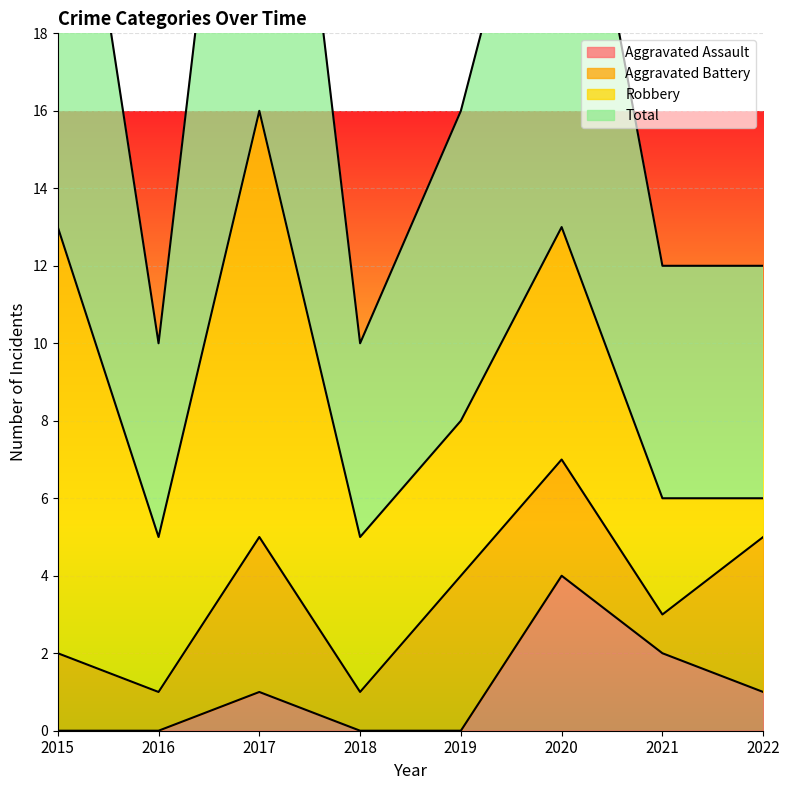

True or false: Aggravated Assault has a value of 3 at 2021.

False